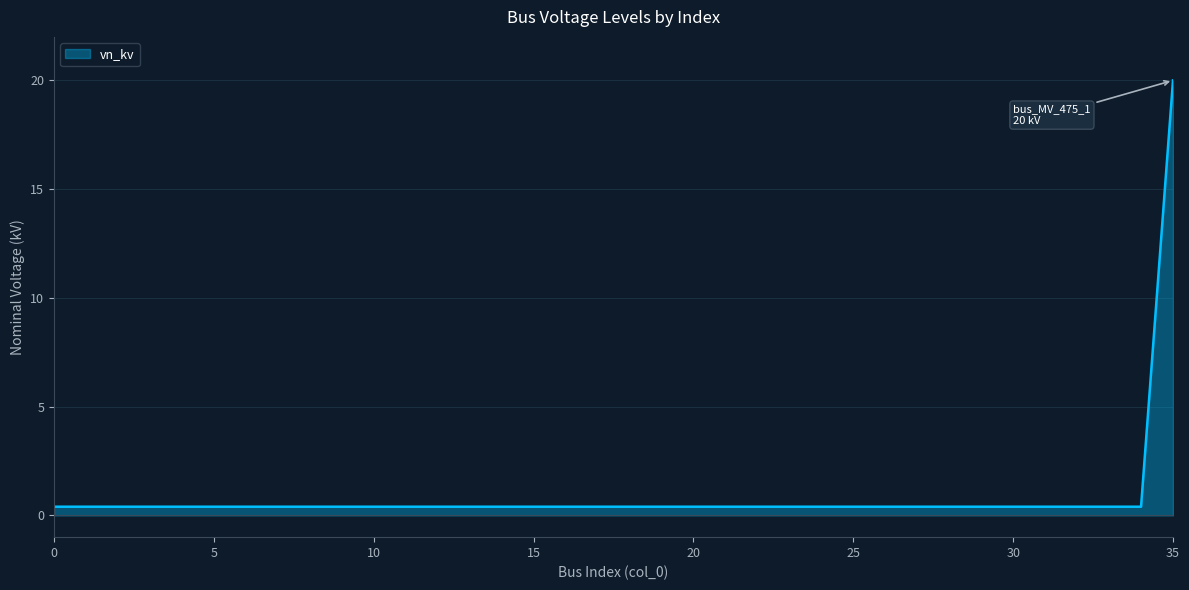

What is the greatest value displayed?

20.0